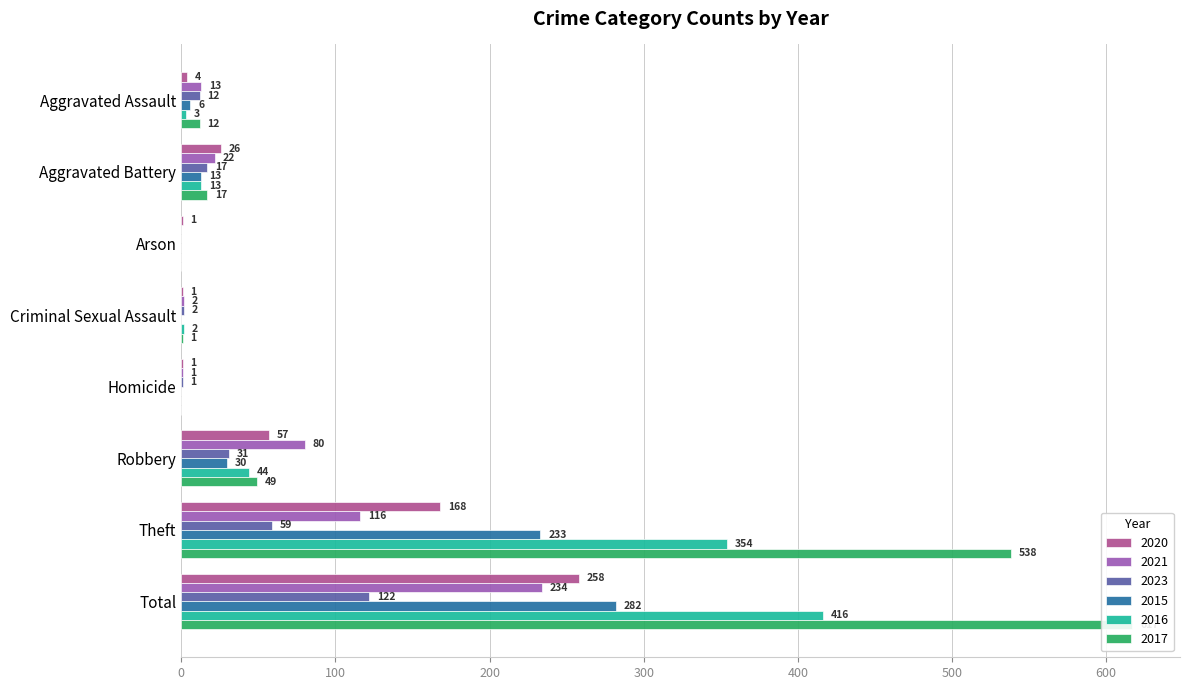

The value of 2016 at Aggravated Battery is 13. True or false?

True